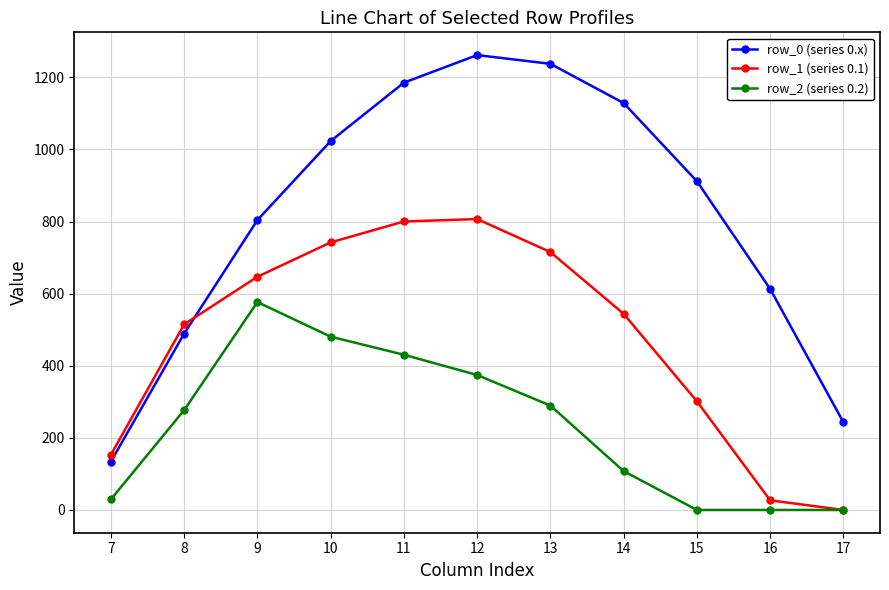

Reading right to left, transcribe all the data shown in this chart.

row_0 (series 0.x): 243.5	613.0	911.8	1128.6	1237.4	1261.6	1185.2	1023.2	804.0	489.3	134.3
row_1 (series 0.1): 0.0	26.8	301.4	544.1	715.3	806.9	800.2	742.1	646.9	514.8	153.2
row_2 (series 0.2): 0.0	0.0	0.0	107.8	289.5	374.4	430.5	480.7	576.6	276.9	29.3